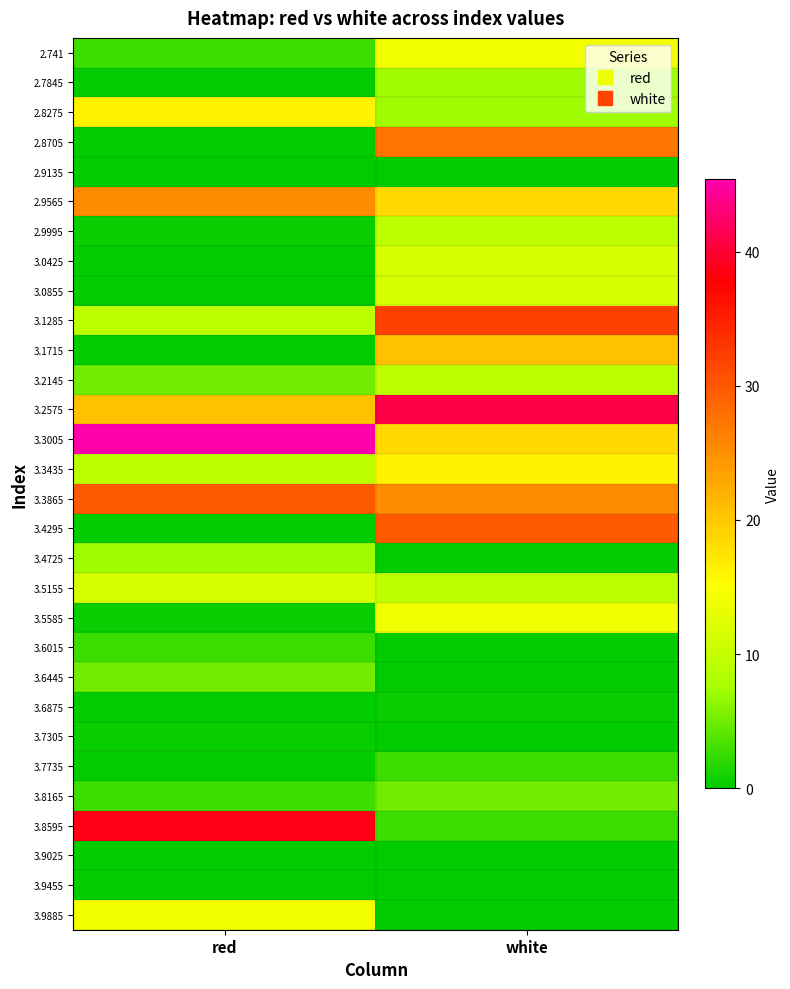

What is the maximum value shown in the chart?

45.4